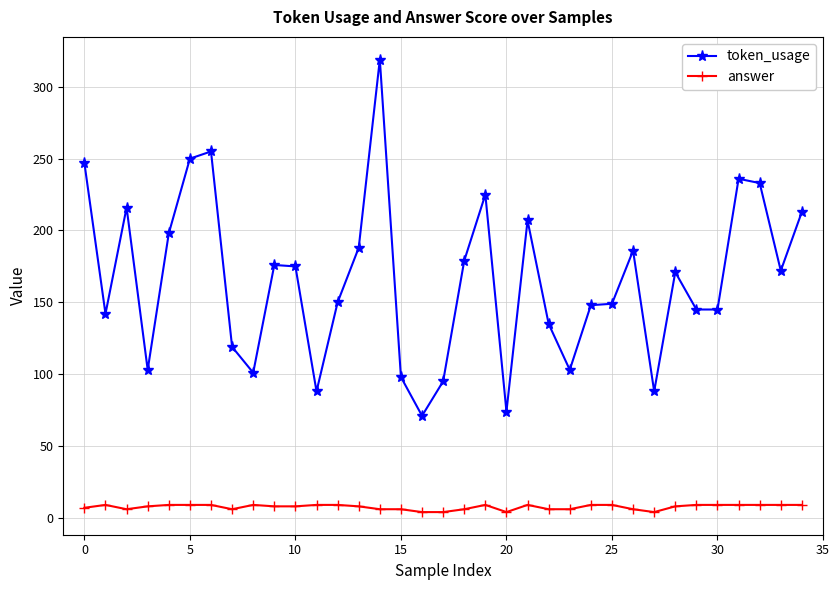

List the series in order of their peak value, highest first.

token_usage, answer